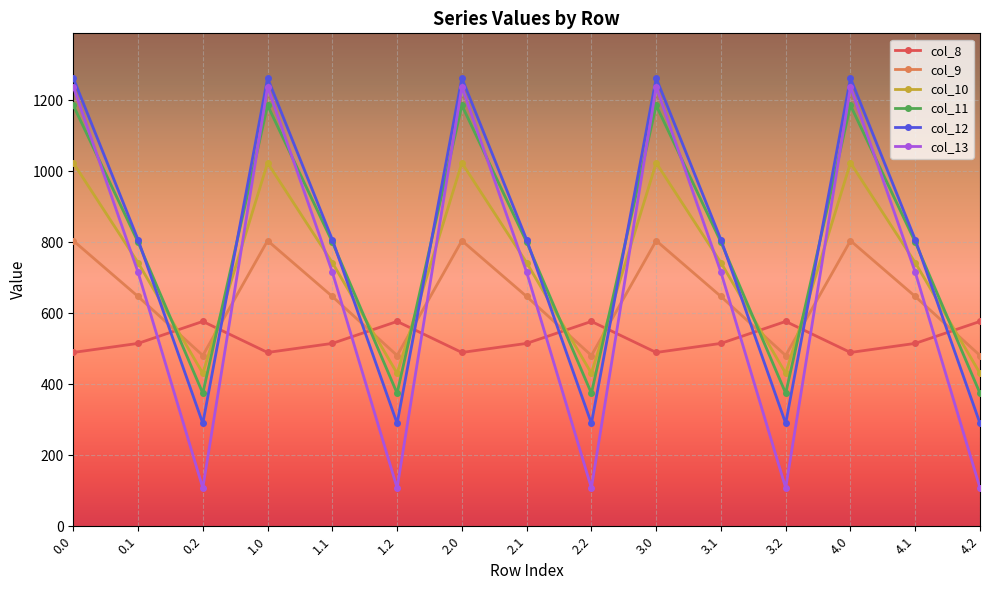

What is the difference between the maximum and minimum values in the col_8 series?

87.4